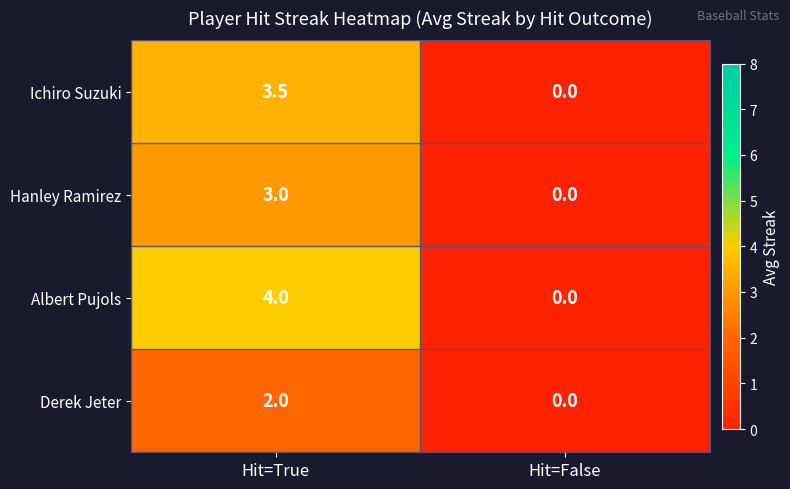

The value of Hanley Ramirez at Hit=True is 3.0. True or false?

True